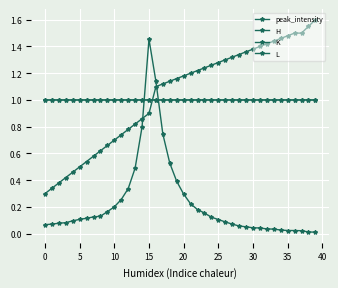

How many data points does each series have?

40